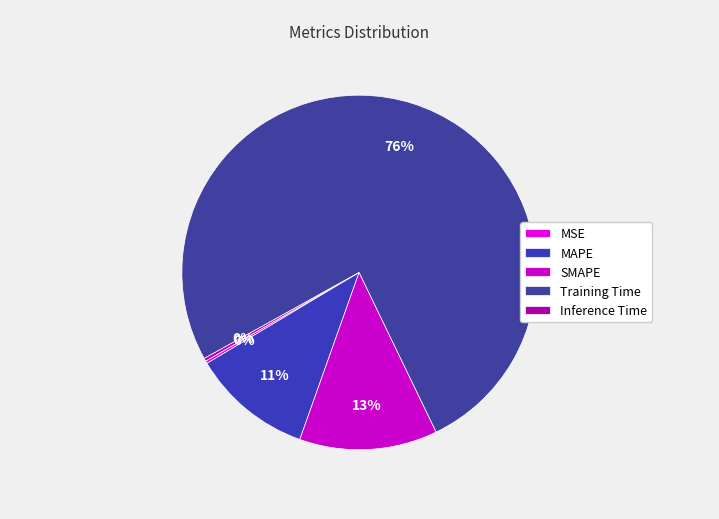

Is MSE the majority of the pie?

No